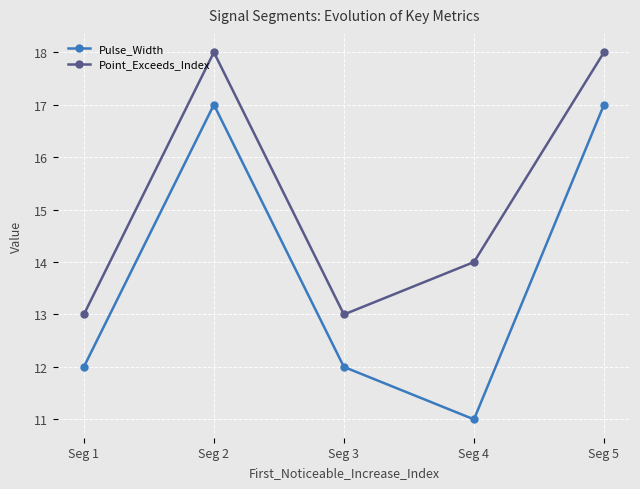

True or false: Pulse_Width and Point_Exceeds_Index intersect in this chart.

False